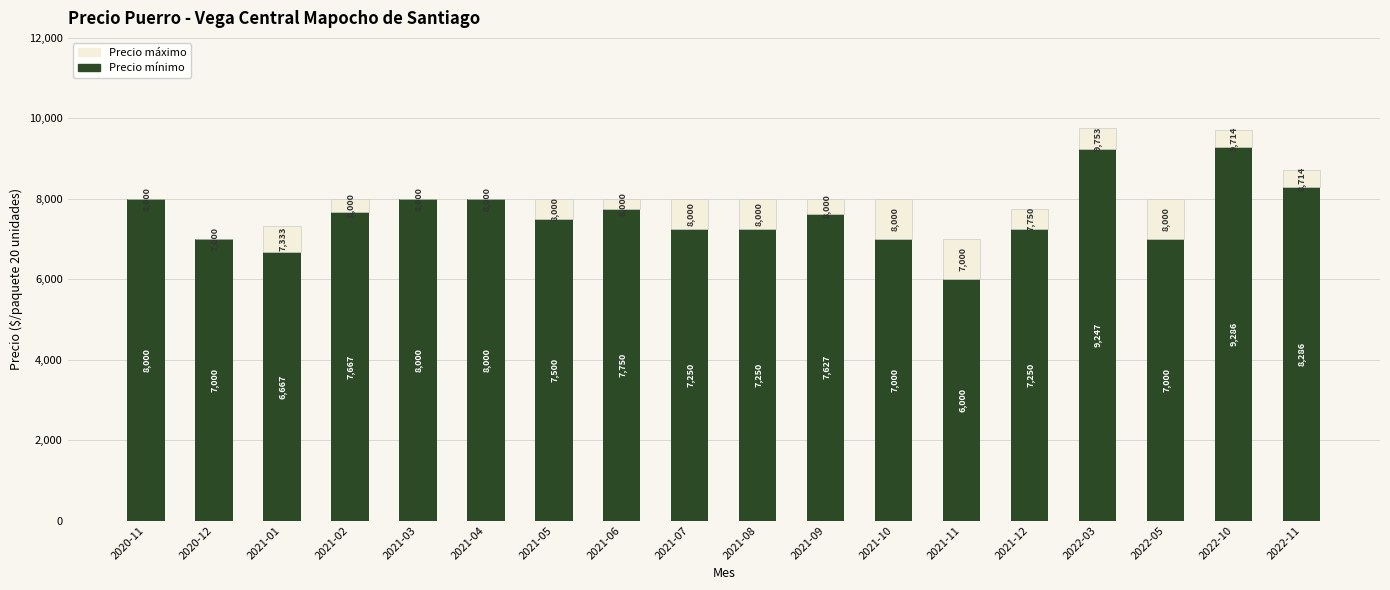

What is the sum of the Precio mínimo values at 2021-09 and 2021-01?

14294